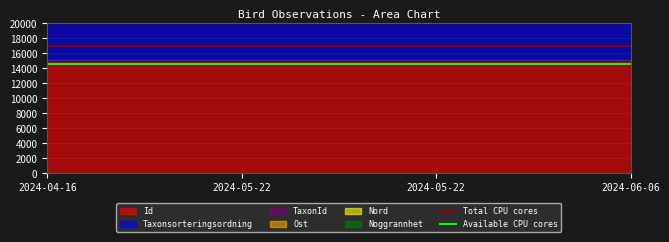

Is it true that Available CPU cores equals 7389 at 2024-04-16?

False